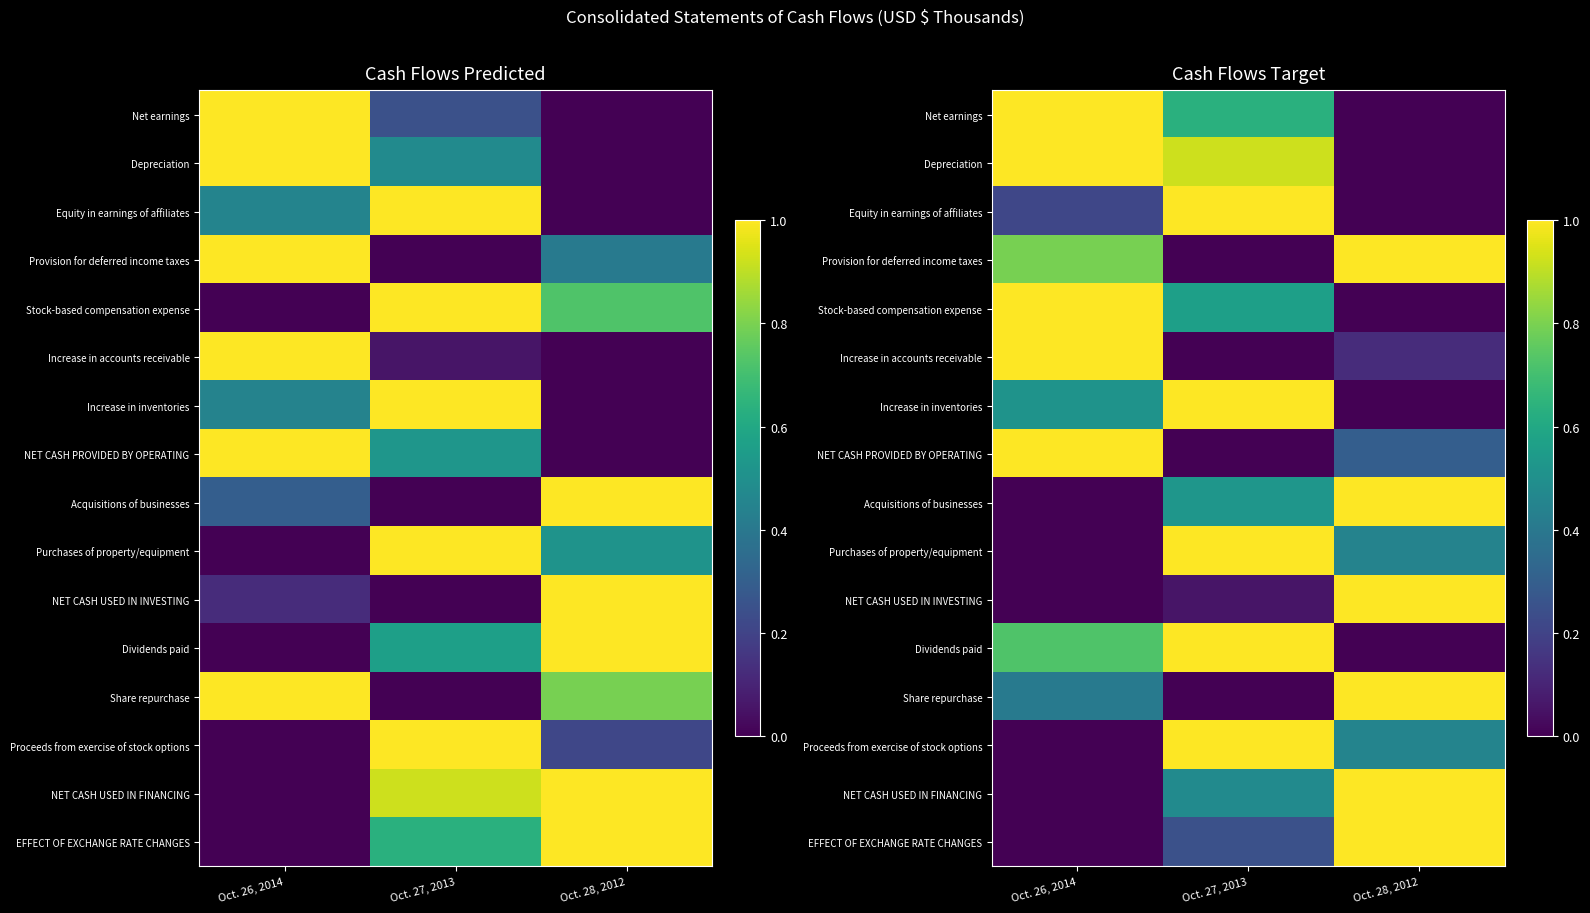

At how many categories does at least one series exceed 0?

3